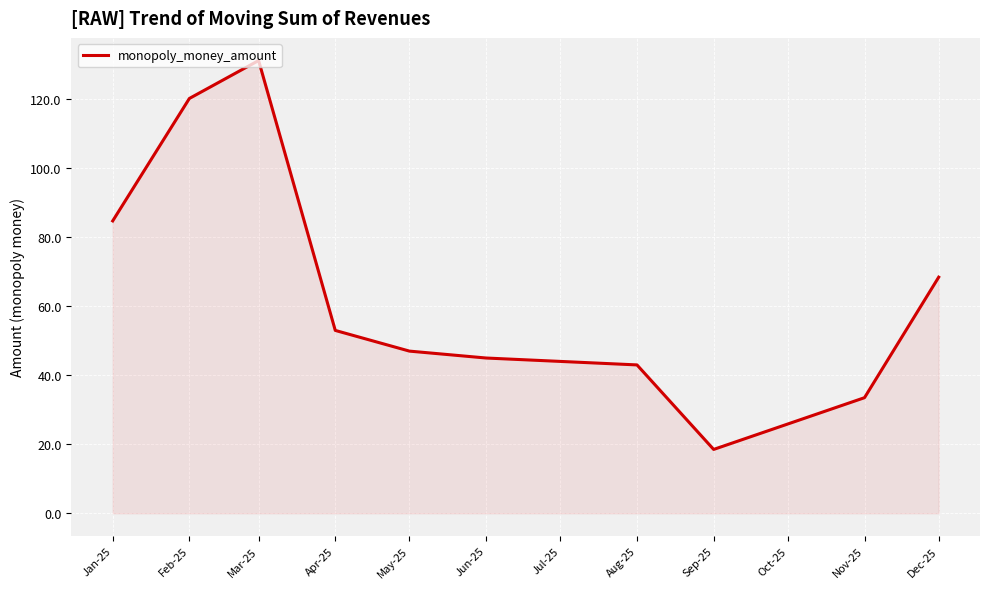

What is the smallest value displayed?

18.5